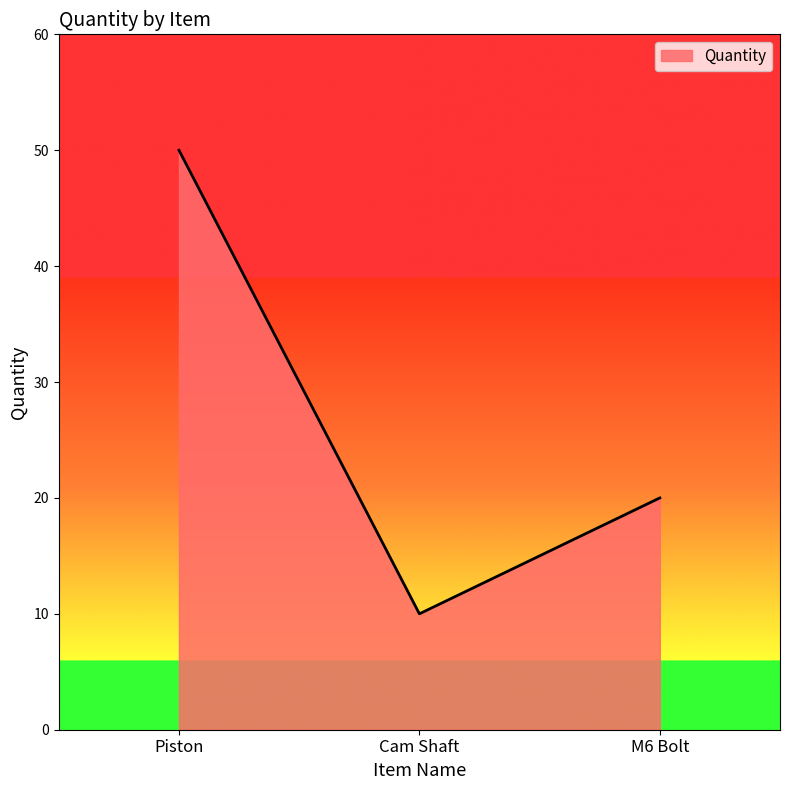

Which has a higher value, Cam Shaft or Piston?

Piston